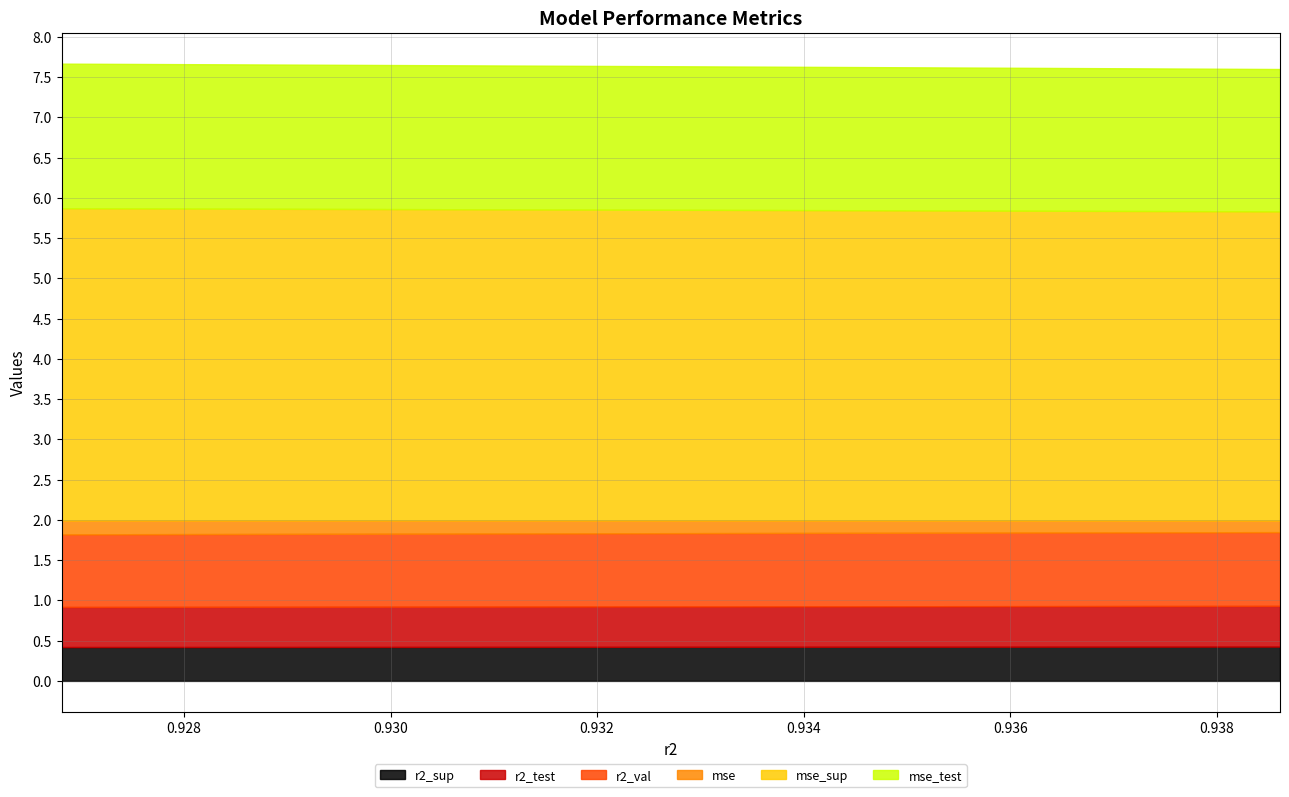

True or false: mse_test and mse intersect in this chart.

False